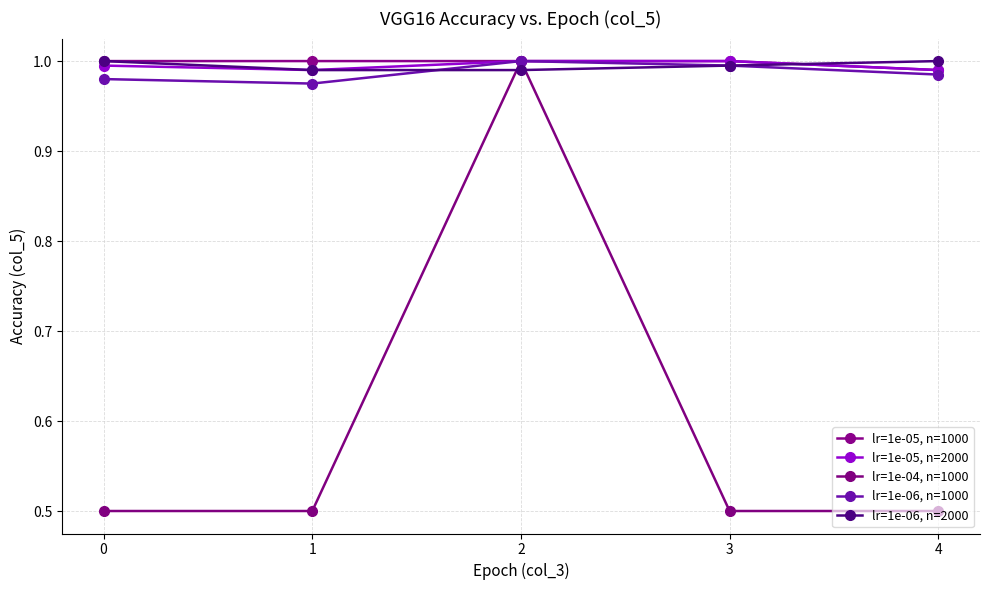

Rank the series at 4 from lowest to highest value.

lr=1e-04, n=1000, lr=1e-06, n=1000, lr=1e-05, n=1000, lr=1e-05, n=2000, lr=1e-06, n=2000